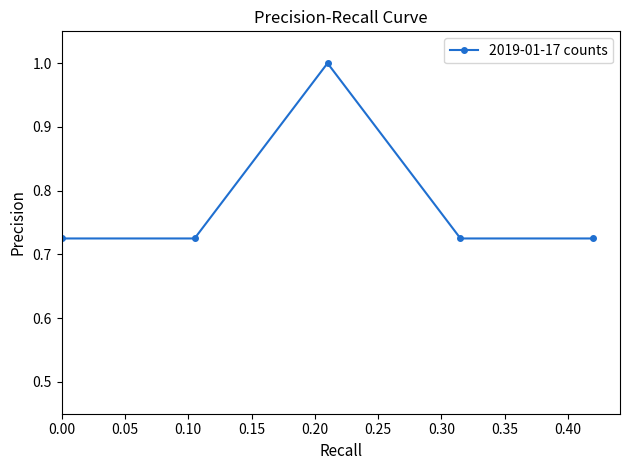

What is the average value?

0.8